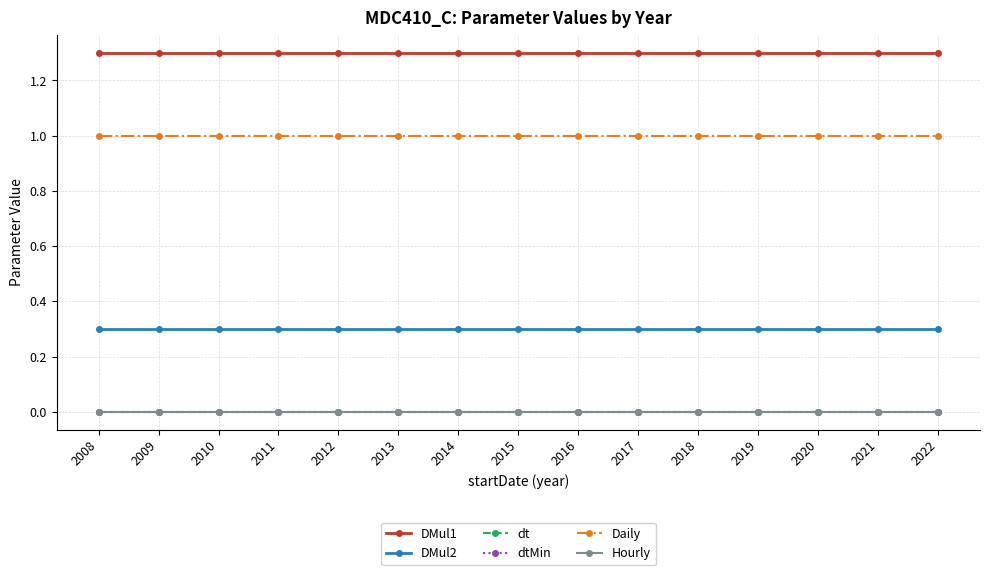

True or false: Hourly has a value of 0.0 at 2019.

True